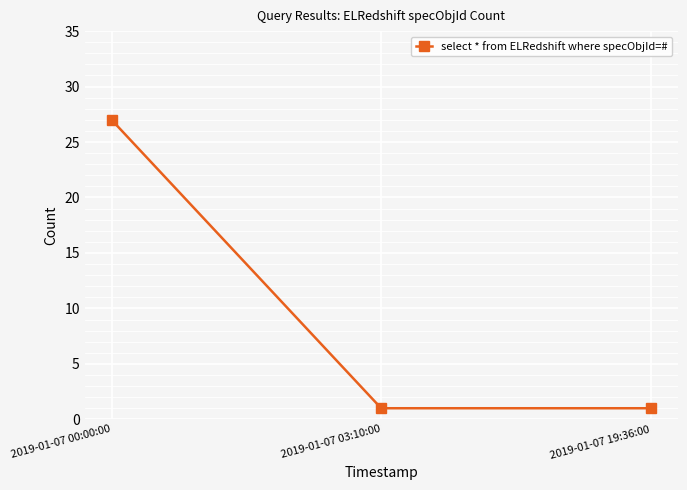

Reading left to right, list all the values displayed in this chart.

2019-01-07 00:00:00=27	2019-01-07 03:10:00=1	2019-01-07 19:36:00=1